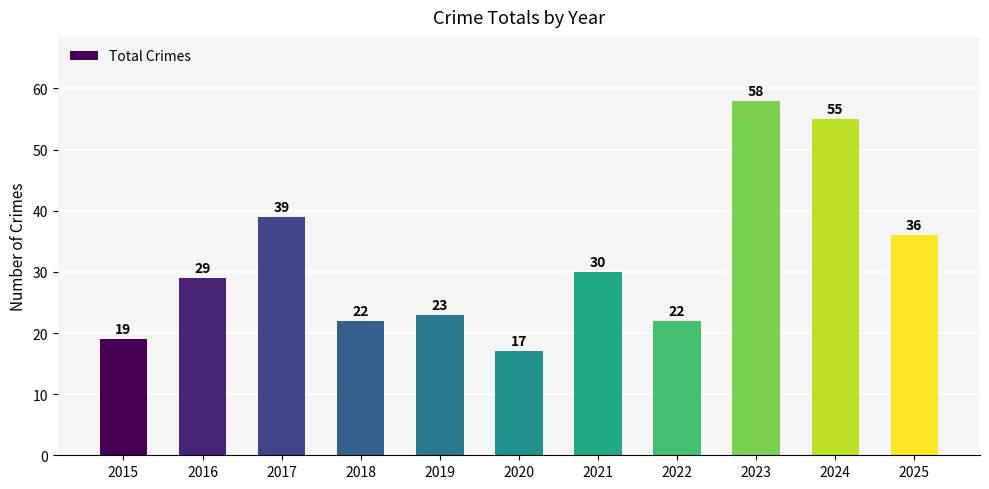

What is the greatest value displayed?

58